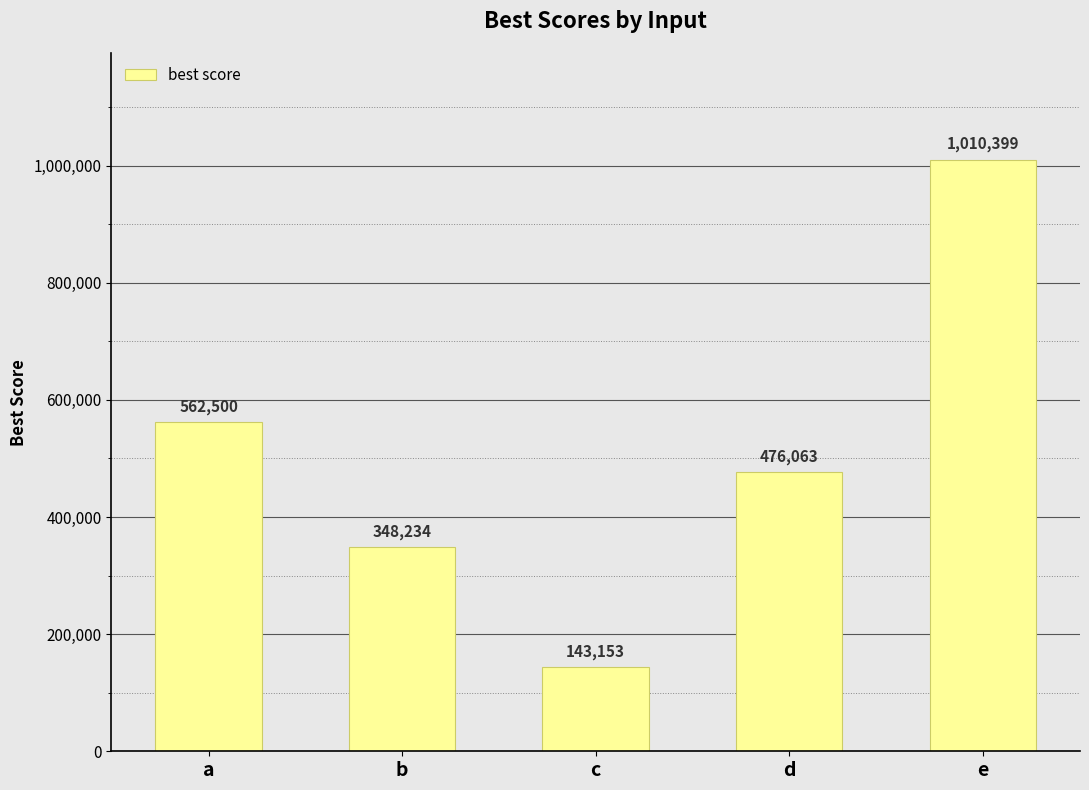

Does the chart contain stacked bars?

No